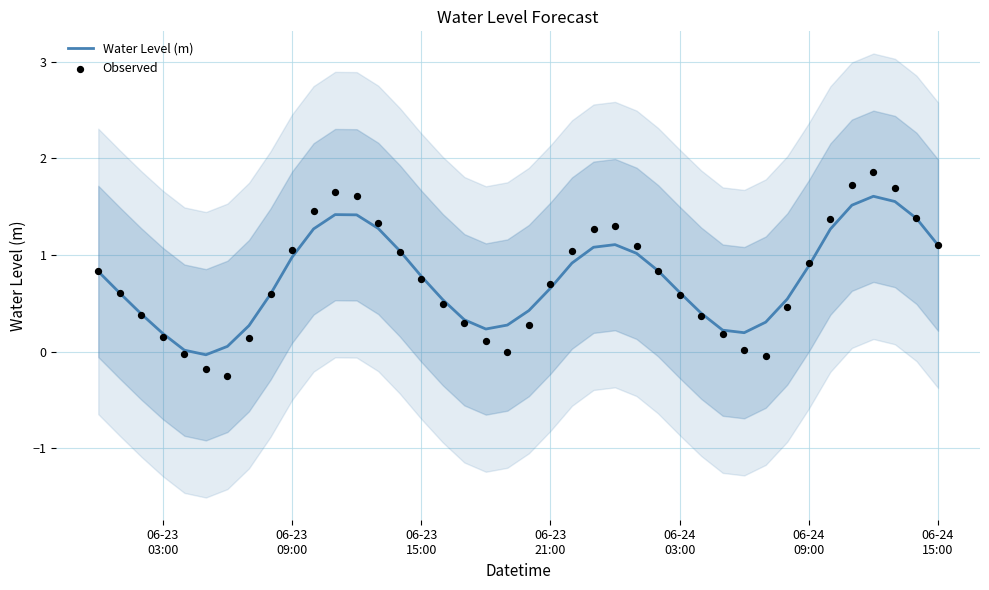

Which series has the largest Y range (max minus min)?

Observed